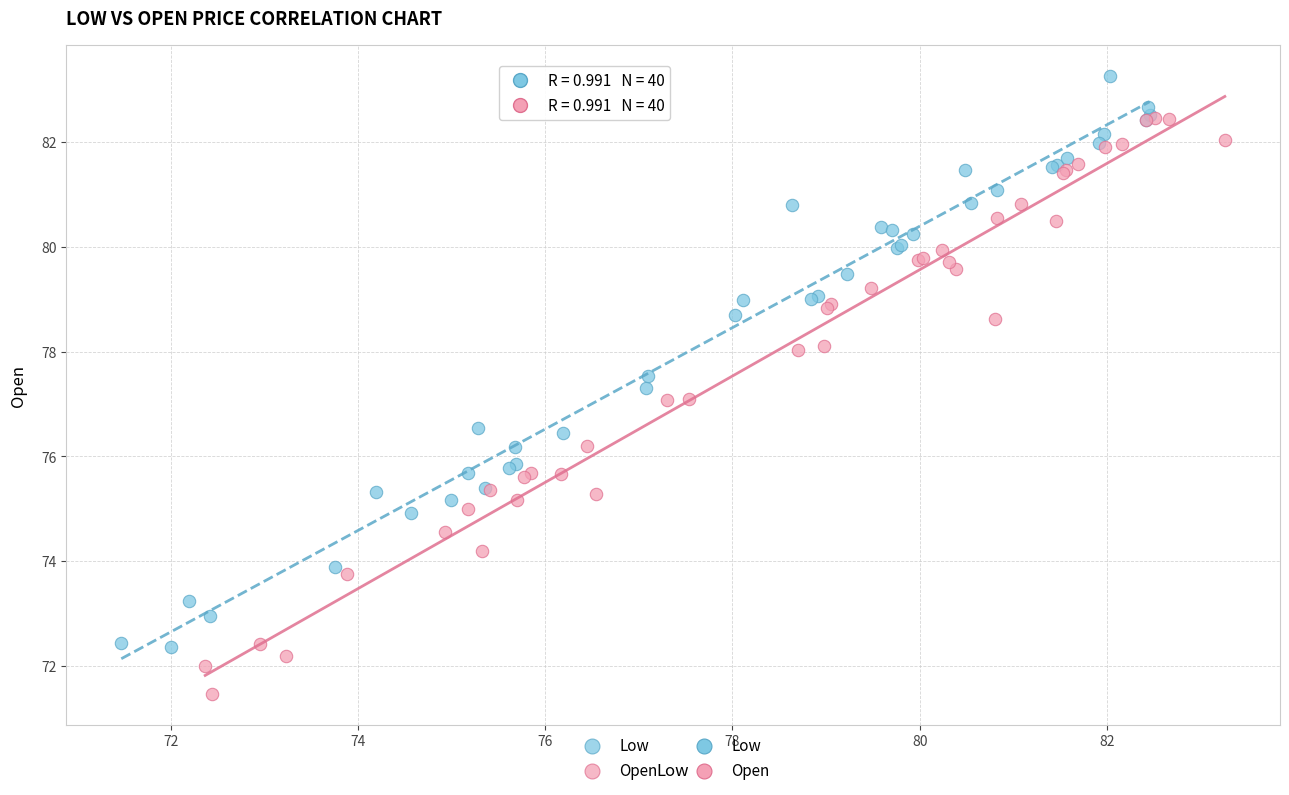

Which series has the largest Y range (max minus min)?

Open